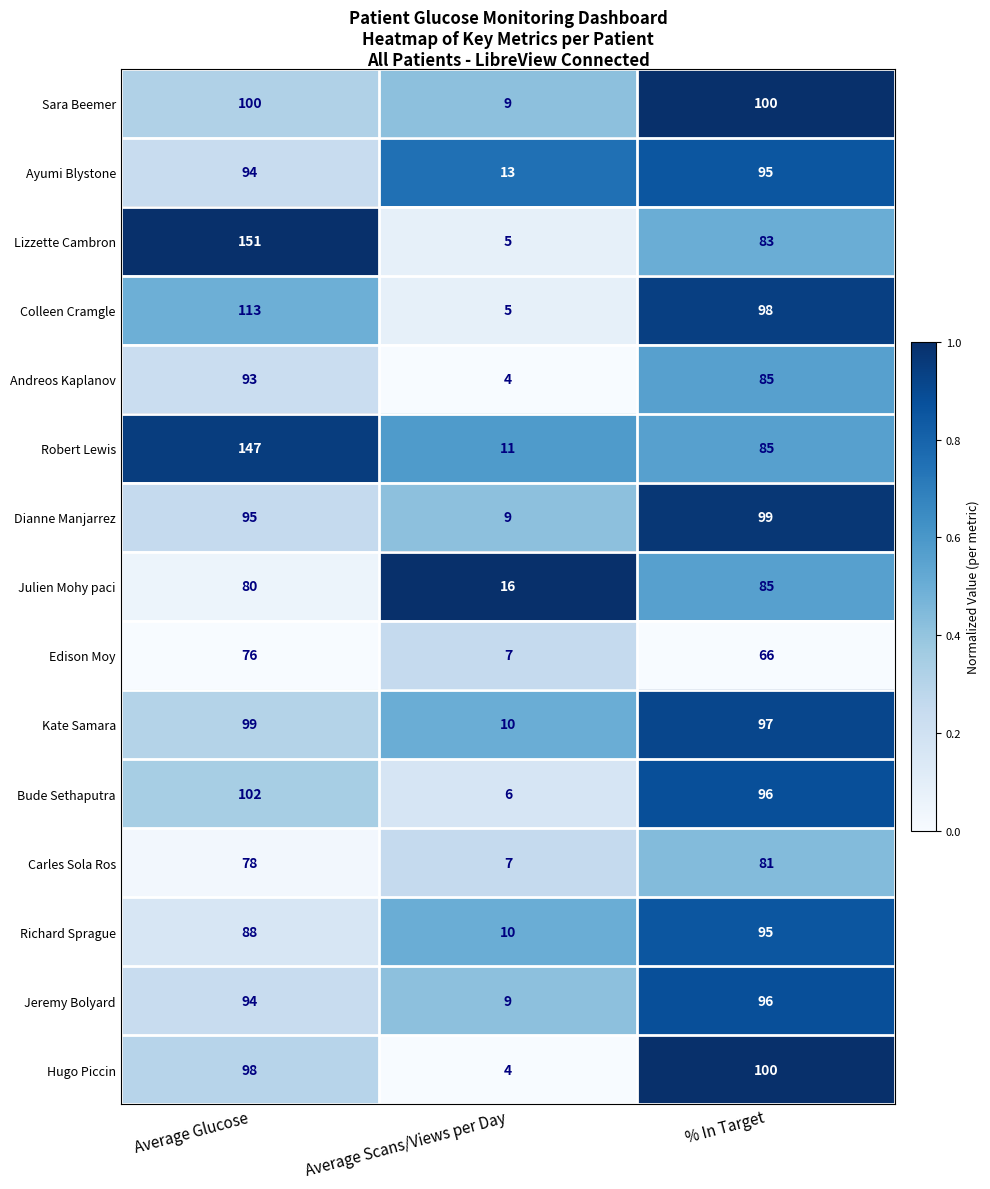

Which series has the largest range (max minus min)?

Lizzette Cambron